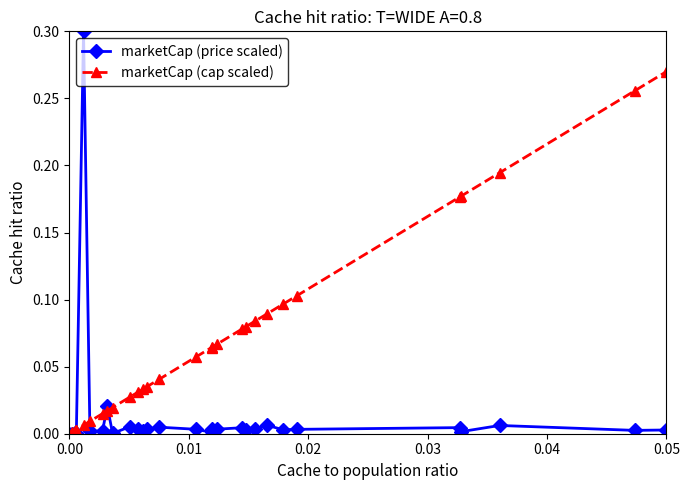

List the series in order of their overall mean, highest first.

marketCap (cap scaled), marketCap (price scaled)